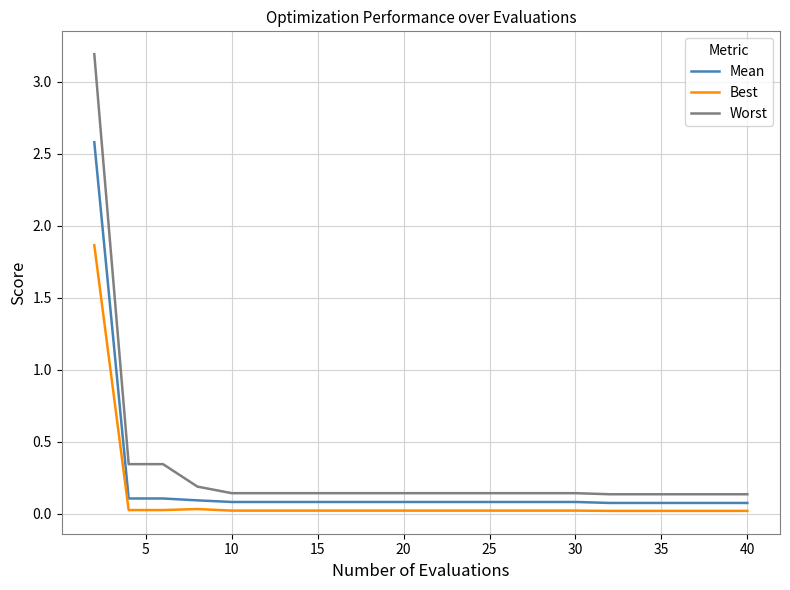

What is the difference between the maximum and minimum values in the Worst series?

3.1